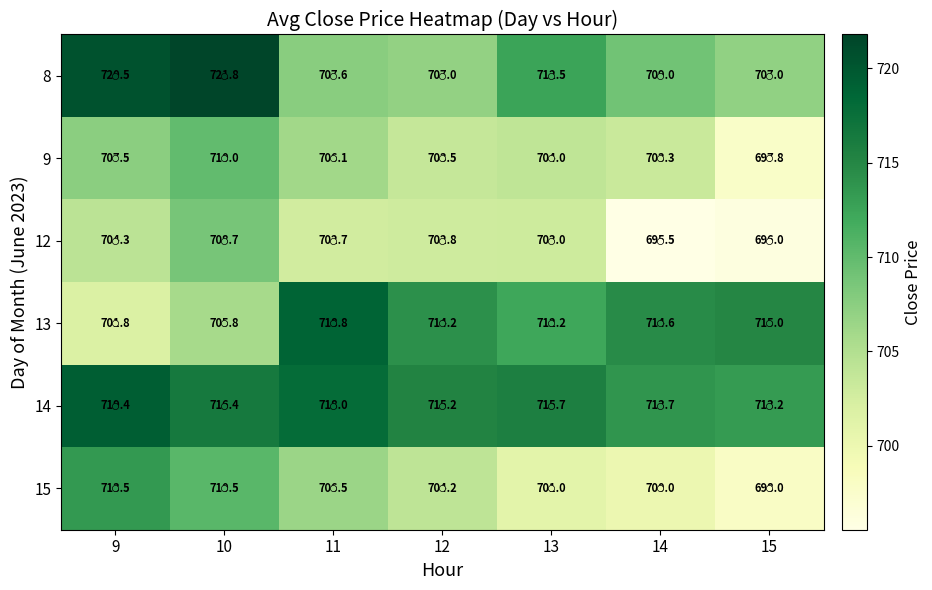

Rank the series by their maximum value, from lowest to highest.

12, 9, 15, 13, 14, 8